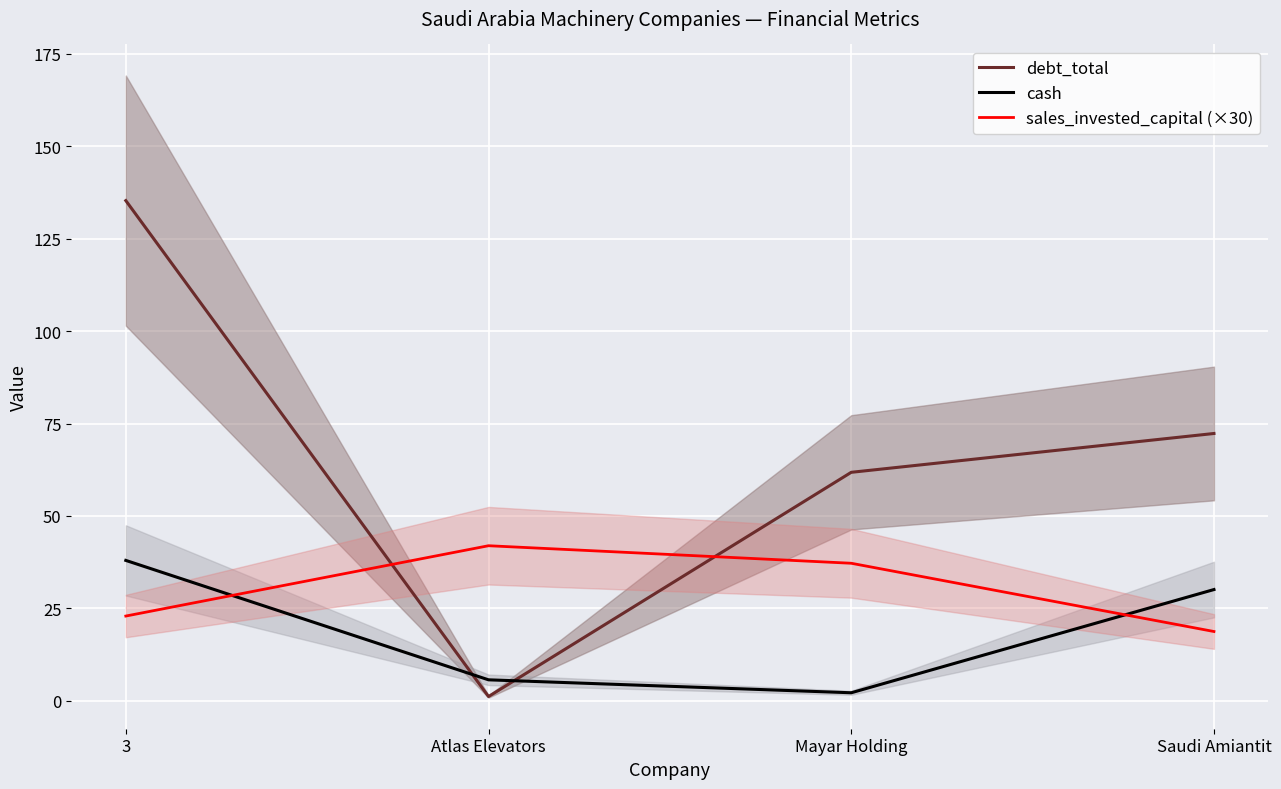

The sales_invested_capital (×30) series shows 37.2 at Mayar Holding. True or false?

True